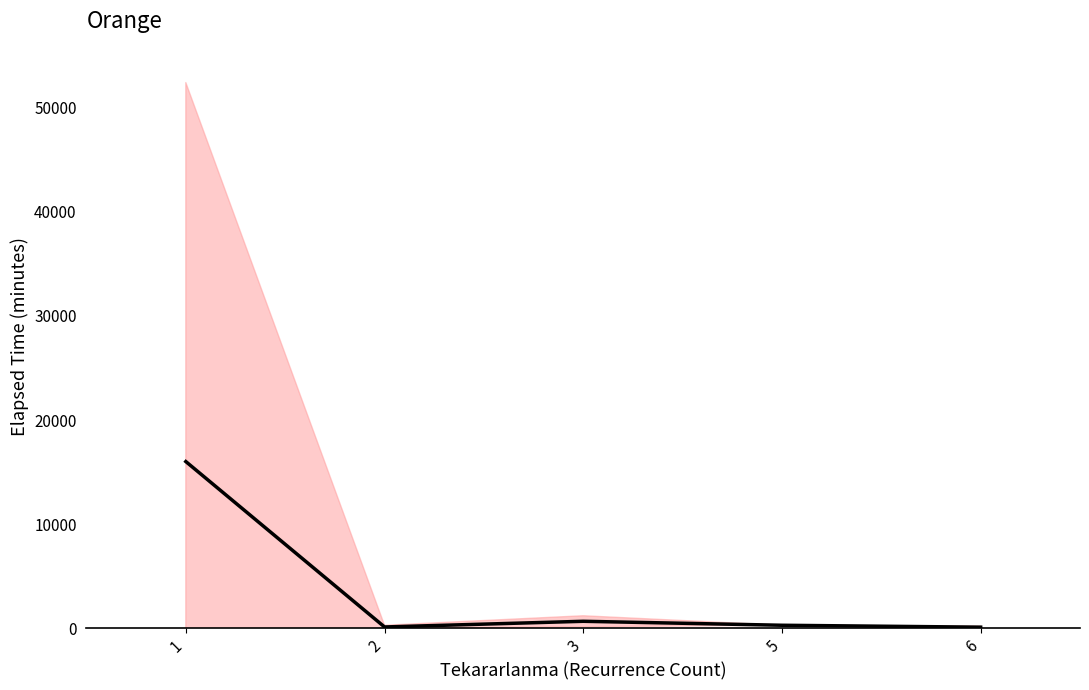

What is the greatest value displayed?

16016.2